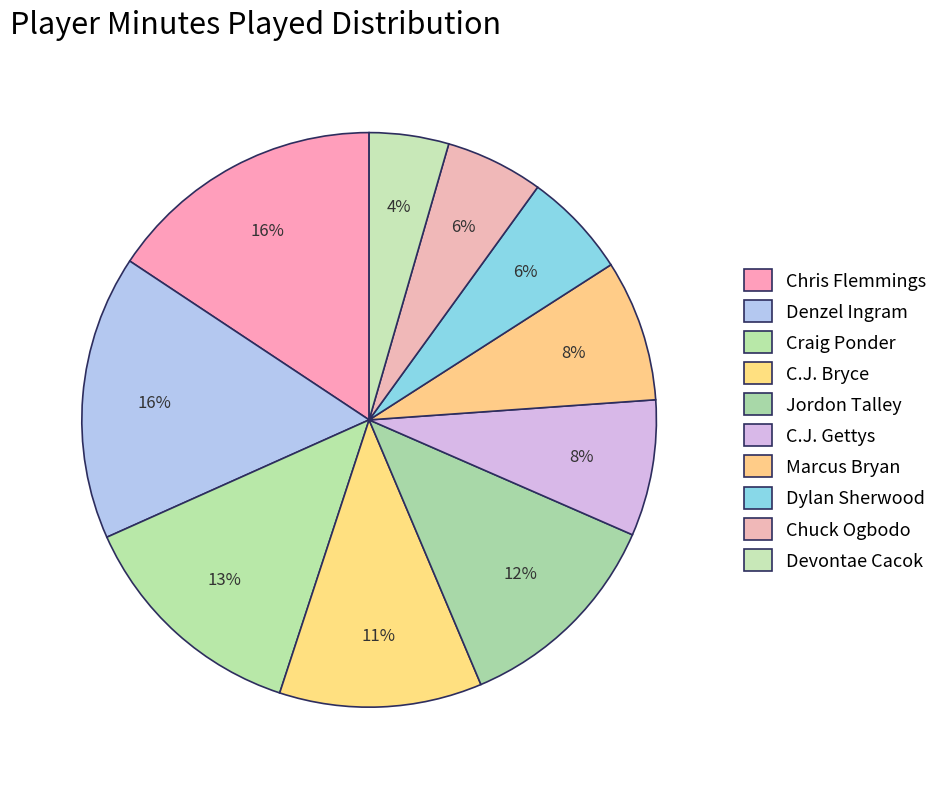

How many slices are in this pie chart?

10